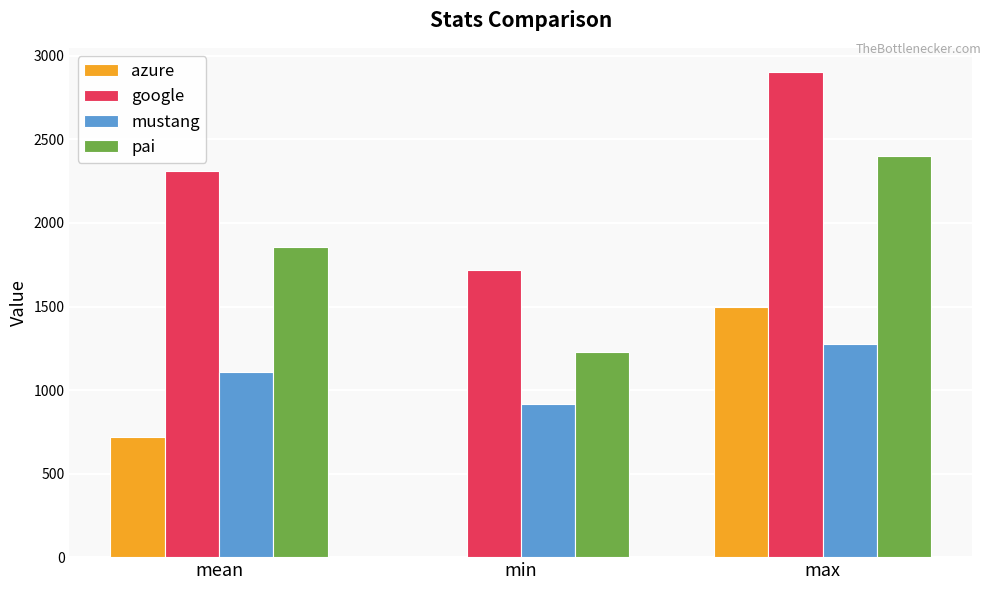

What is the maximum value for pai?

2403.0